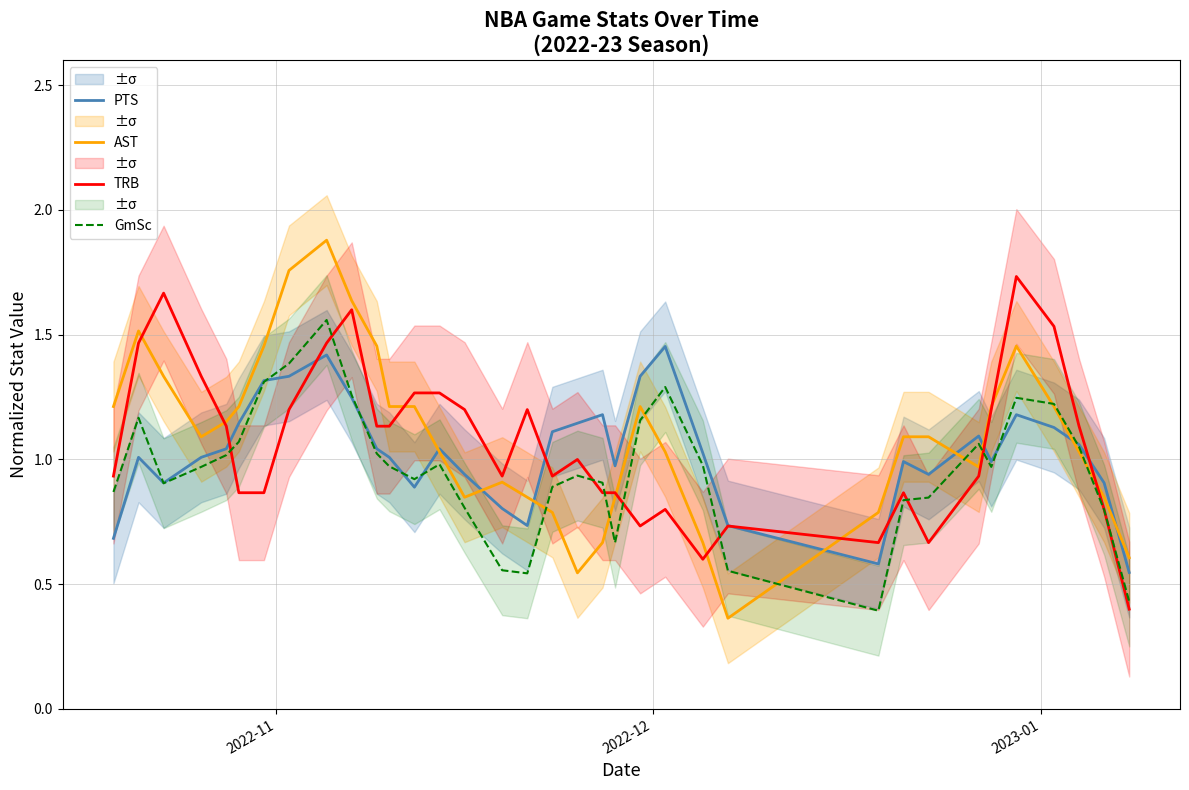

What is the maximum value for AST?

1.9